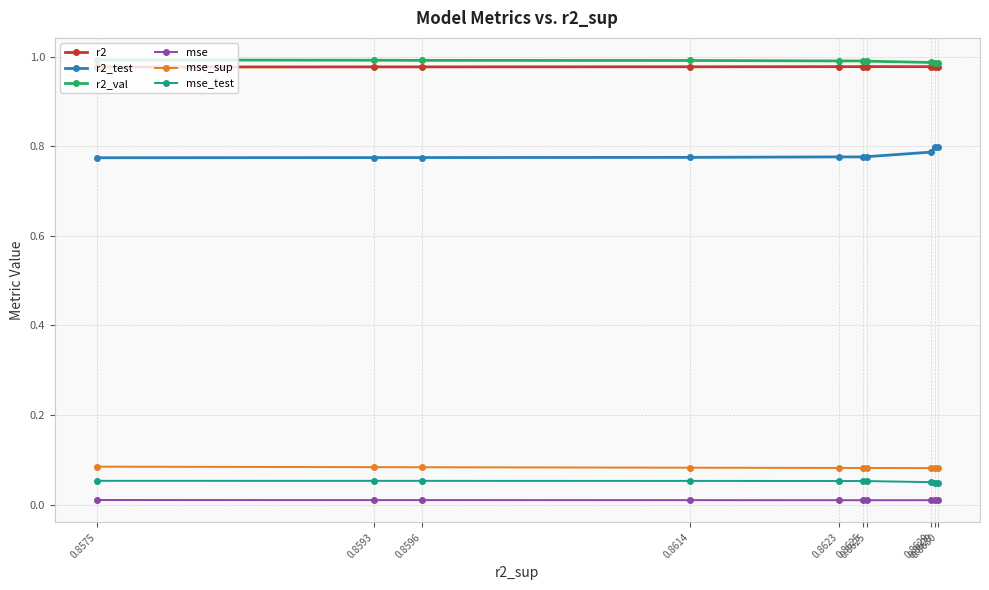

List the labels in order of r2 value, largest first.

0.8629, 0.8630, 0.8625, 0.8625, 0.8623, 0.8629, 0.8614, 0.8593, 0.8596, 0.8575